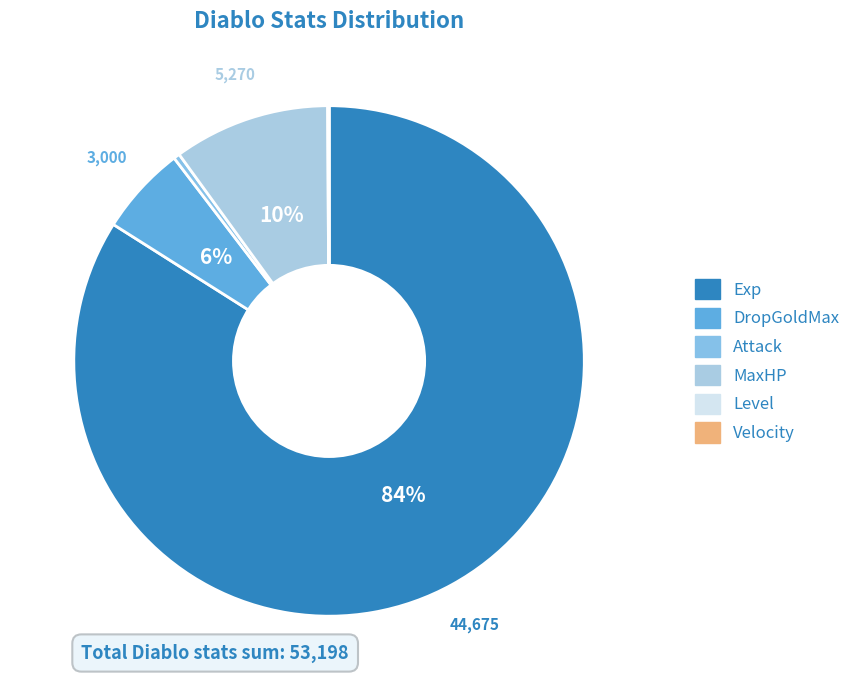

Count the number of slices in the pie.

6